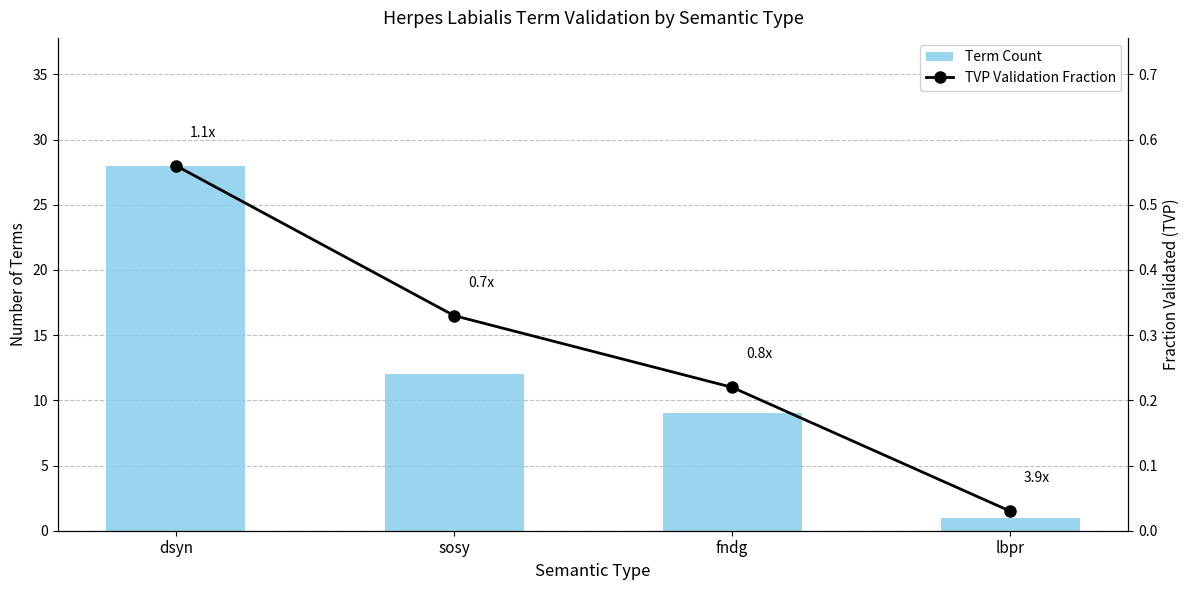

Which series changed the most between dsyn and fndg?

Term Count